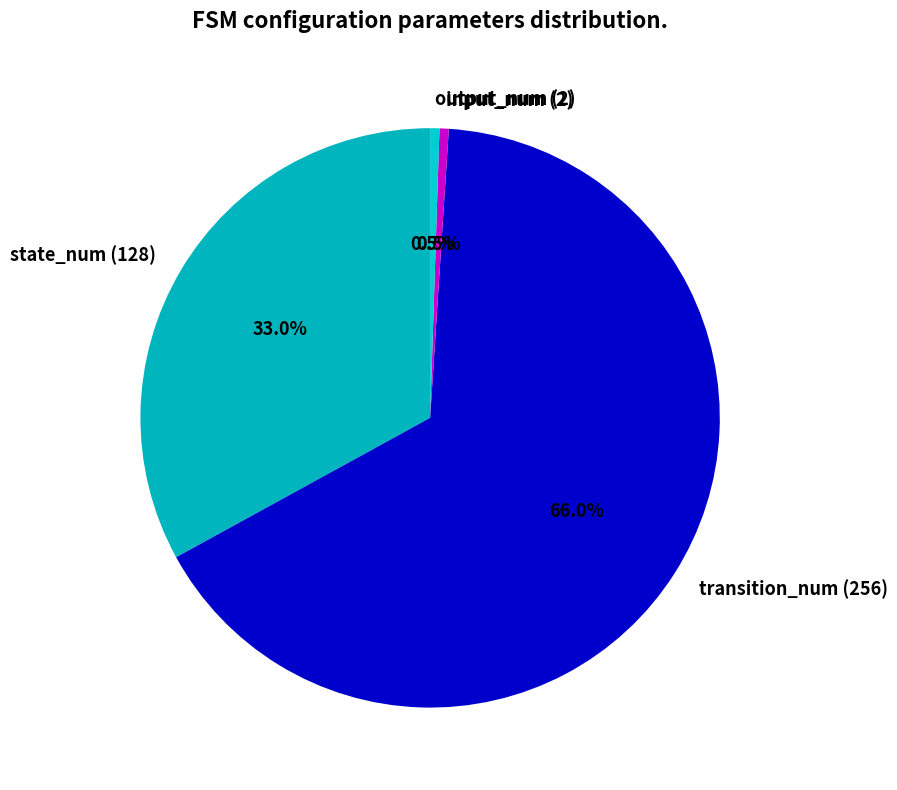

Which category has the biggest portion of the pie?

transition_num (256)